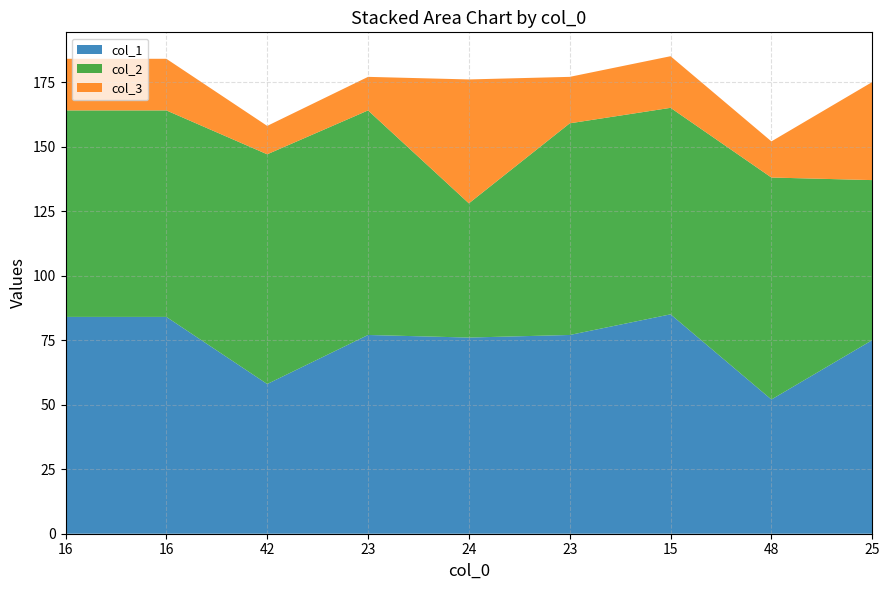

Reading left to right, transcribe all the data shown in this chart.

col_1: 84	84	58	77	76	77	85	52	75
col_2: 80	80	89	87	52	82	80	86	62
col_3: 20	20	11	13	48	18	20	14	38